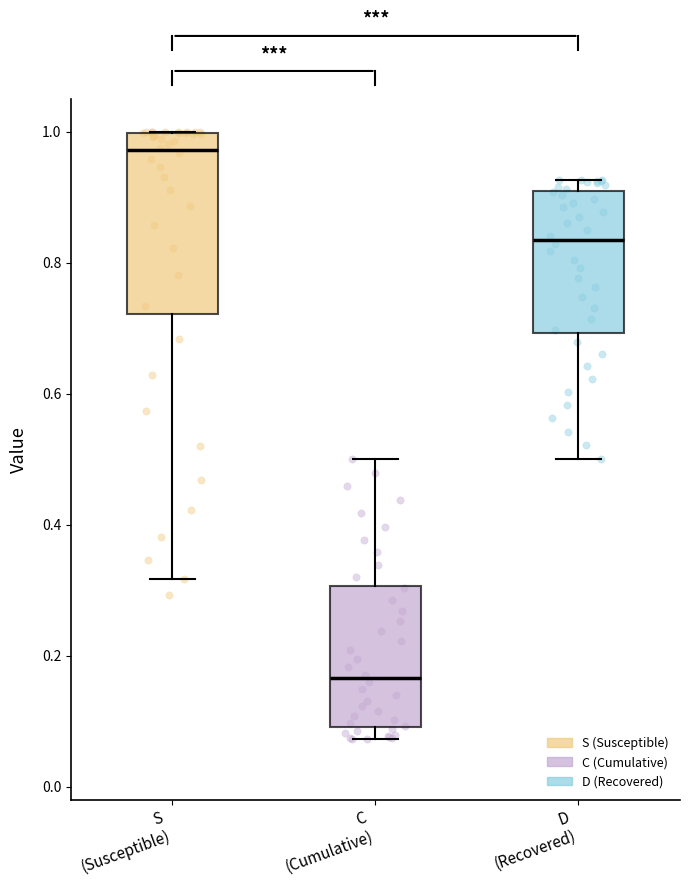

Reading left to right, transcribe this box plot: for each box, give where its median line is, the range the box spans, and where its two whiskers end, as read against the y-axis. The values are not printed on the chart, so give them approximately, as read against the axis.

S (Susceptible): median 0.98, box 0.72 to 1.00, whiskers 0.32 to 1.00
C (Cumulative): median 0.16, box 0.10 to 0.30, whiskers 0.08 to 0.50
D (Recovered): median 0.84, box 0.70 to 0.90, whiskers 0.50 to 0.92